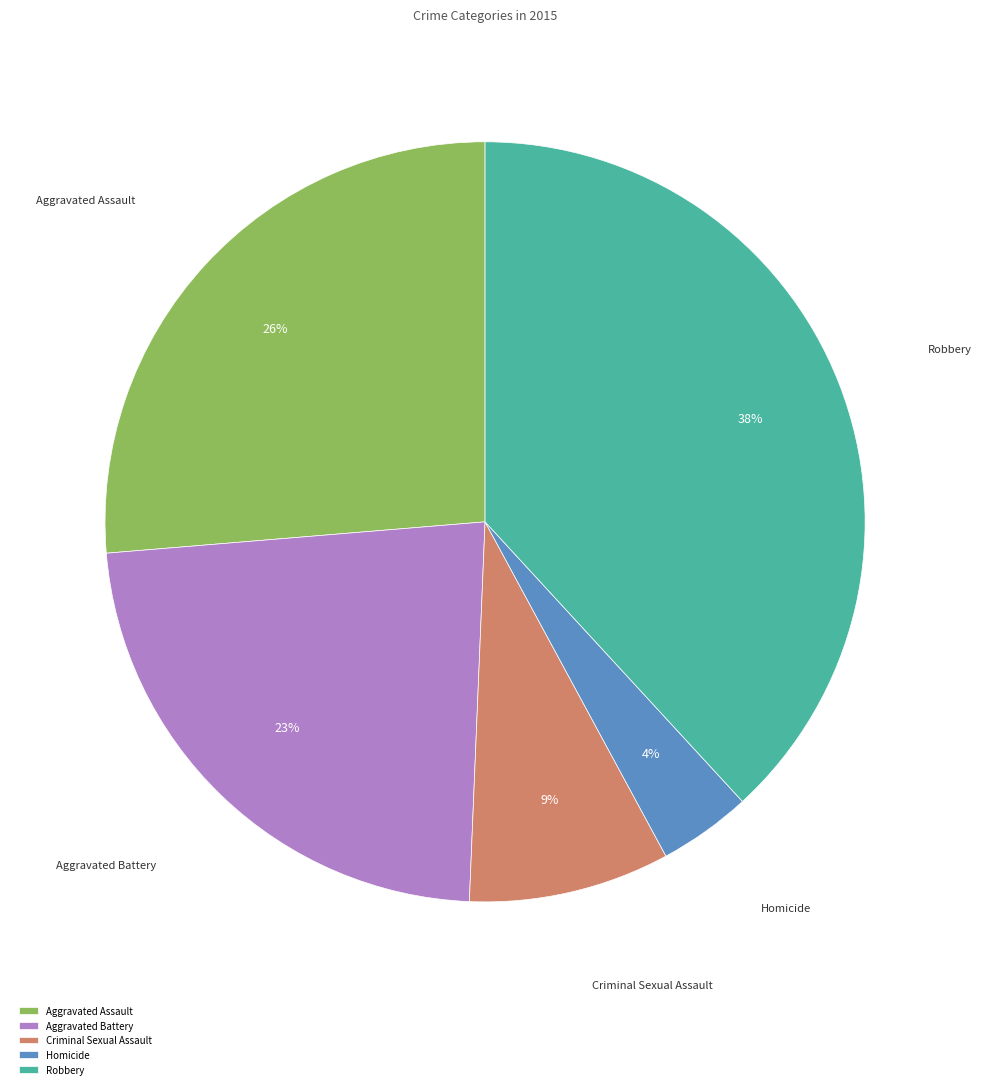

To the nearest percent, what portion does Criminal Sexual Assault represent?

9%